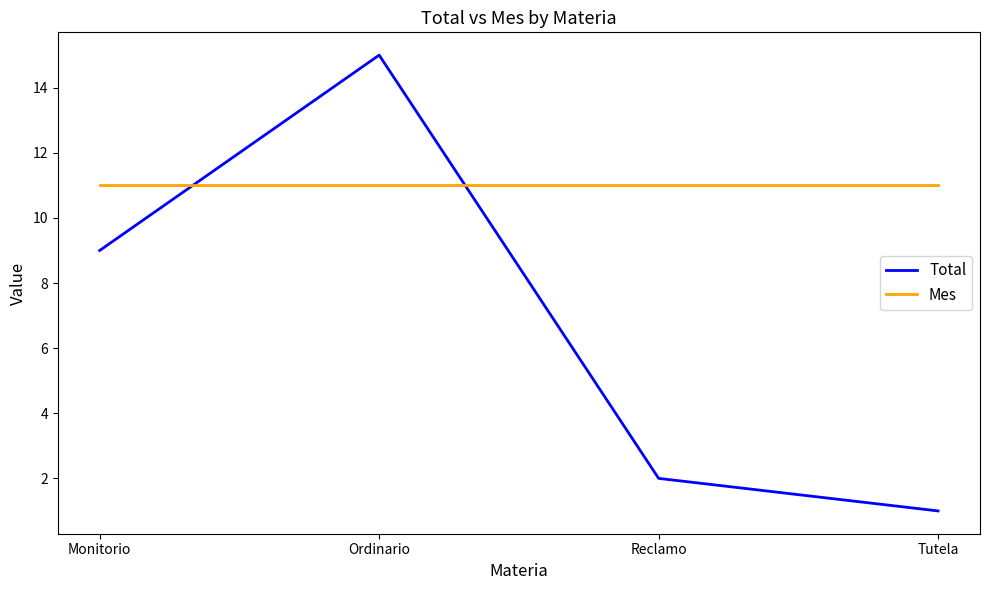

The Total series shows 15 at Ordinario. True or false?

True